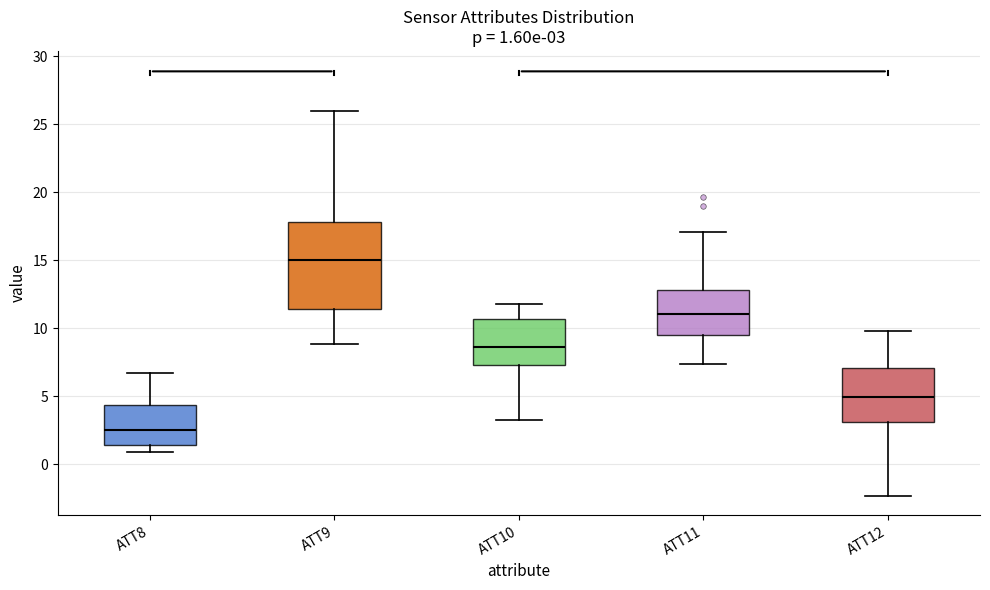

Which box has the highest median line?

ATT9